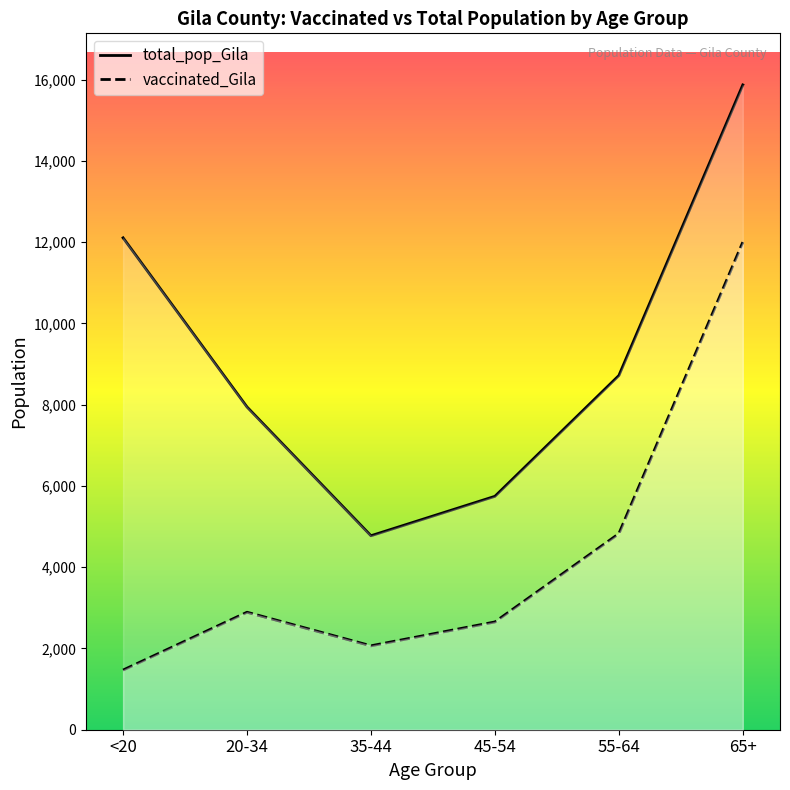

At which label does vaccinated_Gila first exceed 2892?

55-64